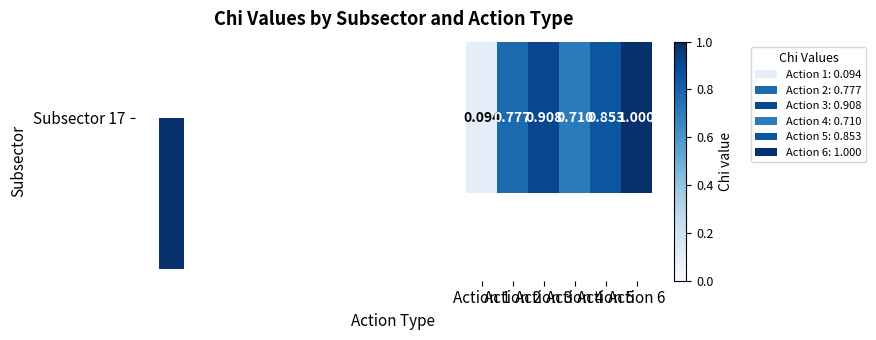

How many distinct data groups are displayed?

1